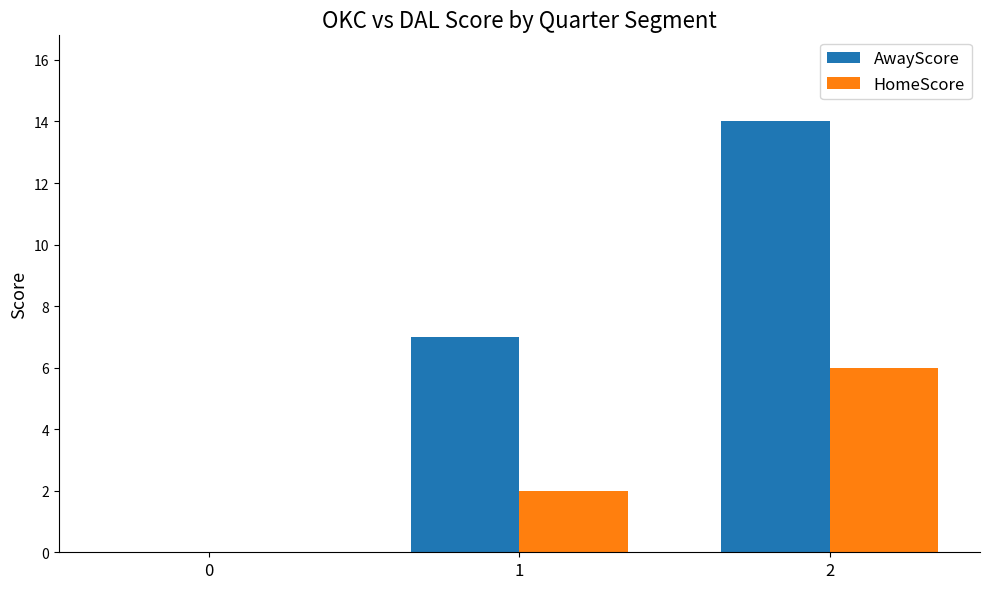

What is the highest value of the AwayScore series?

14